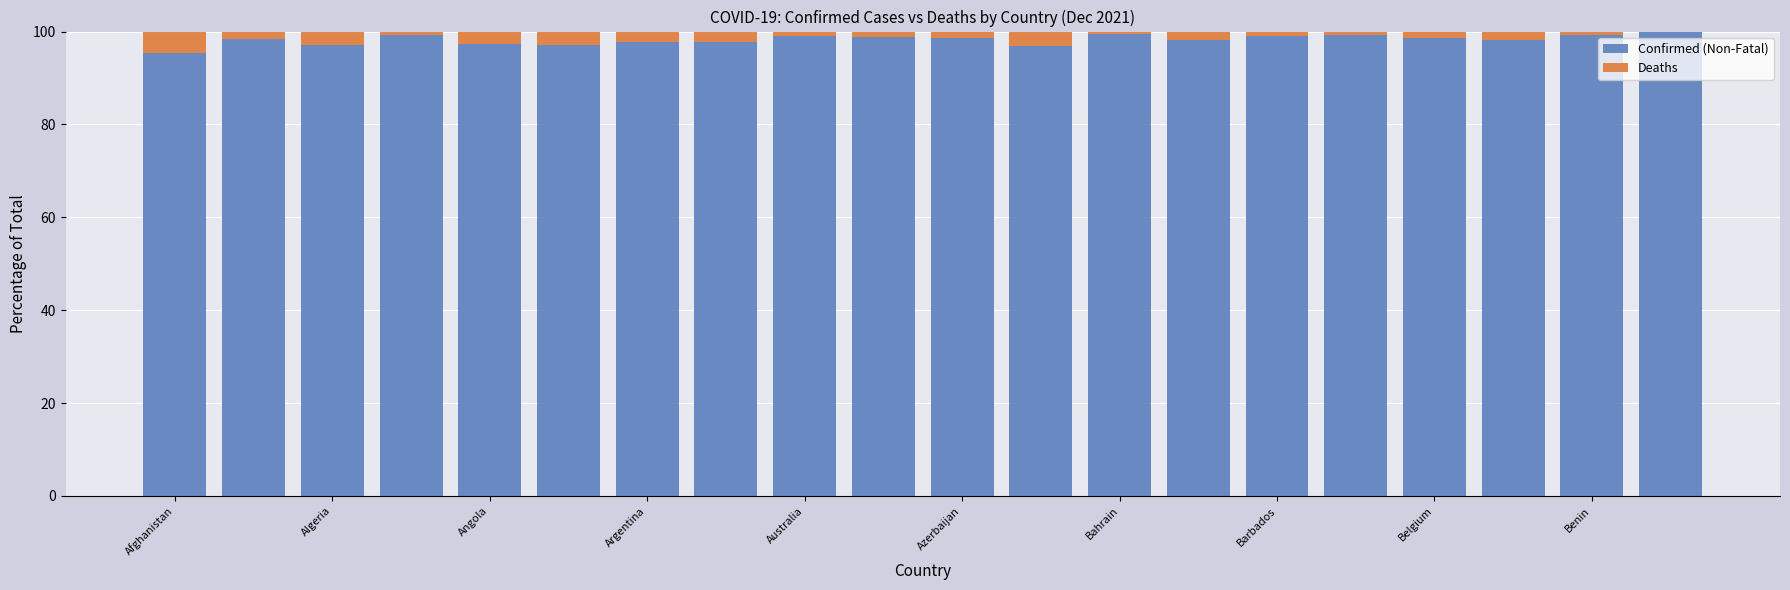

How many distinct data groups are displayed?

2